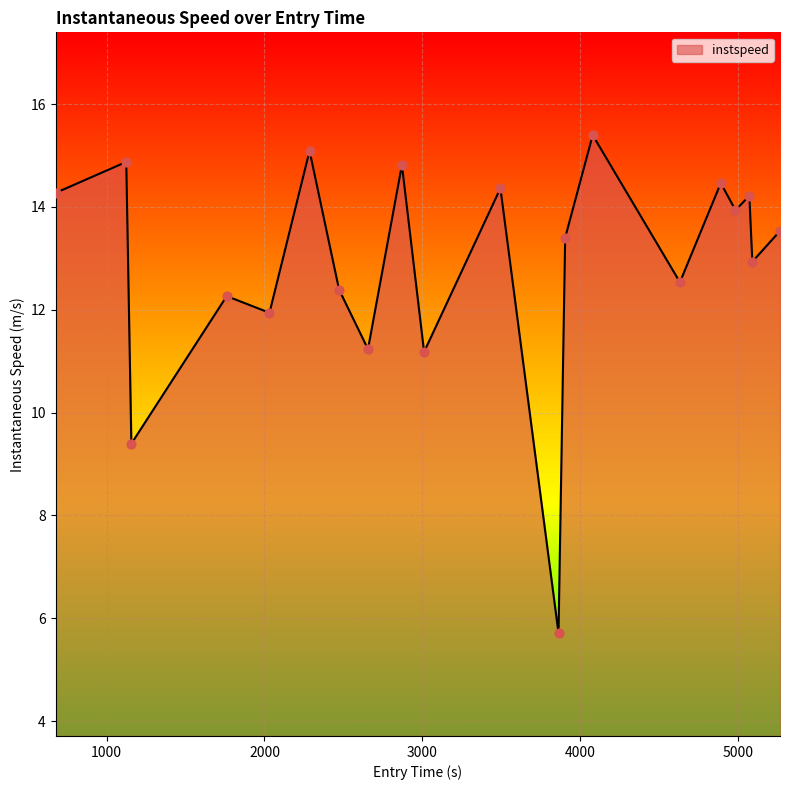

What is the maximum value shown in the chart?

15.4